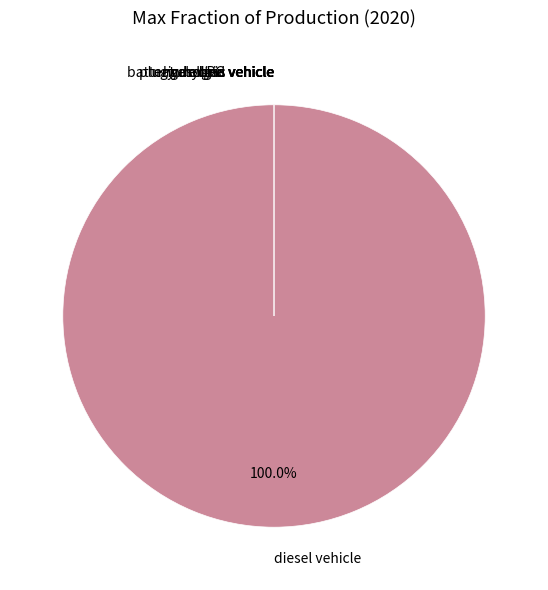

Is it true that hydrogen vehicle is 0% of the pie?

True